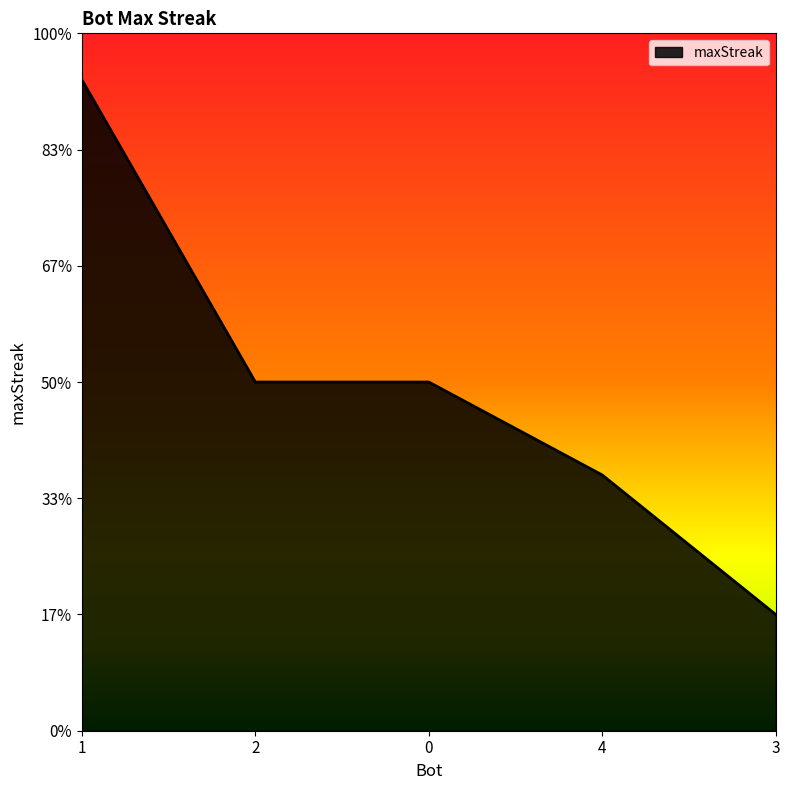

Does the chart display data point markers on the line(s)?

No